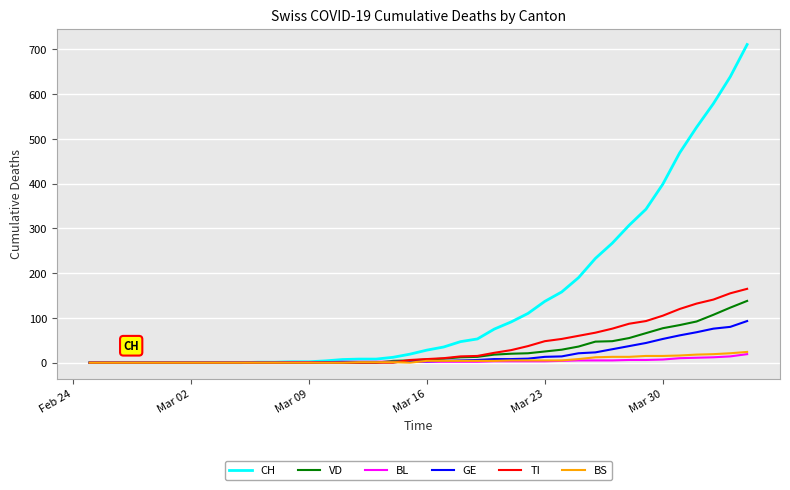

Which series has the widest spread of values?

CH